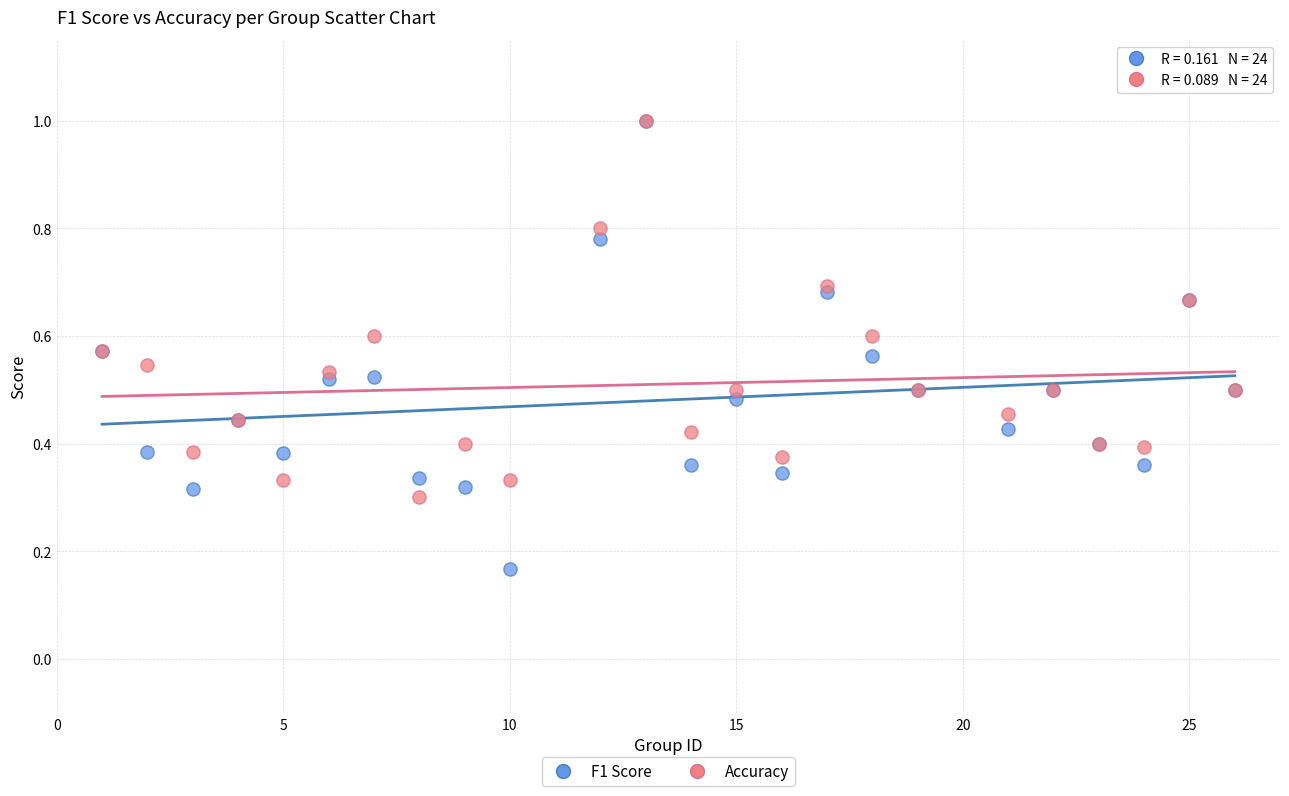

Which series contains the lowest Y value?

F1 Score